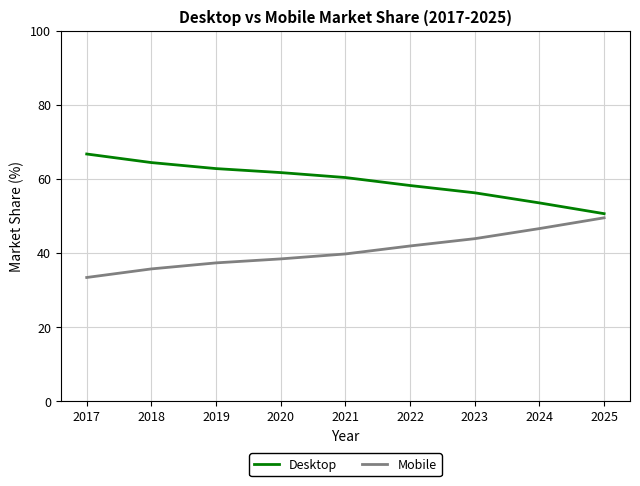

Read the Mobile value at 2018.

35.6